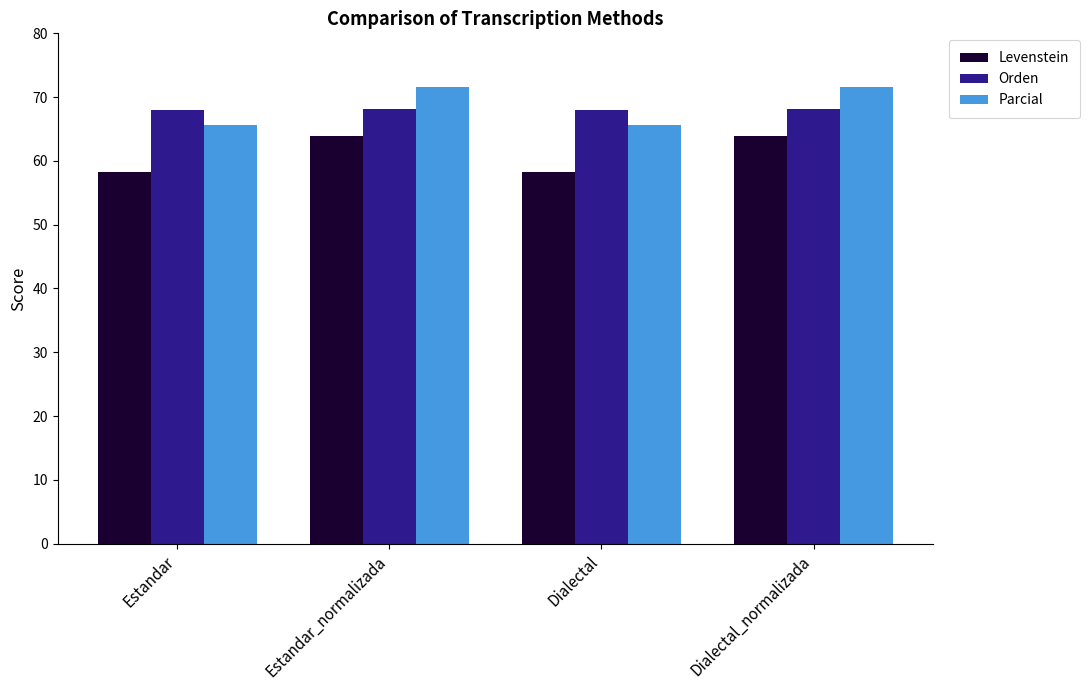

At which label does Levenstein first exceed 63?

Estandar_normalizada